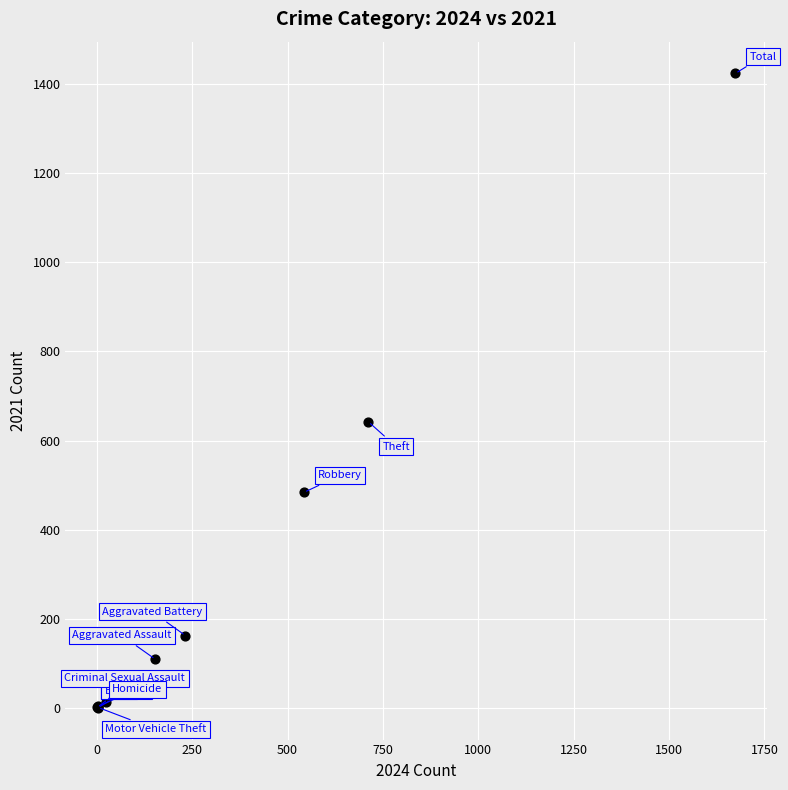

What Y value in the scatter plot is closest to 712?

642